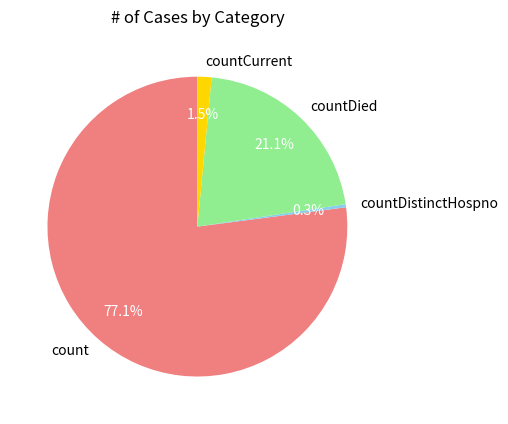

Which slice is the largest?

count